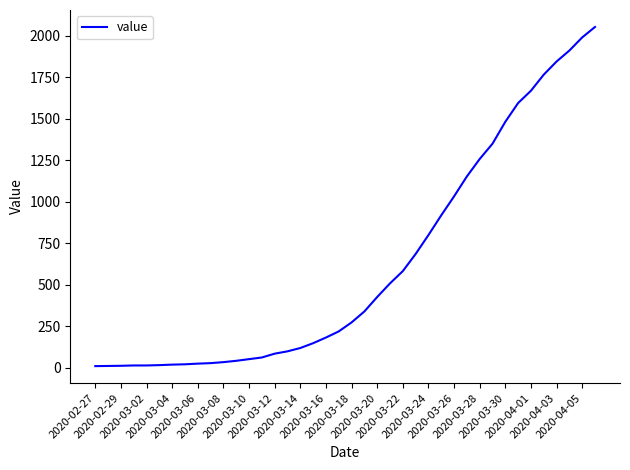

What is the difference between the maximum and minimum values?

2042